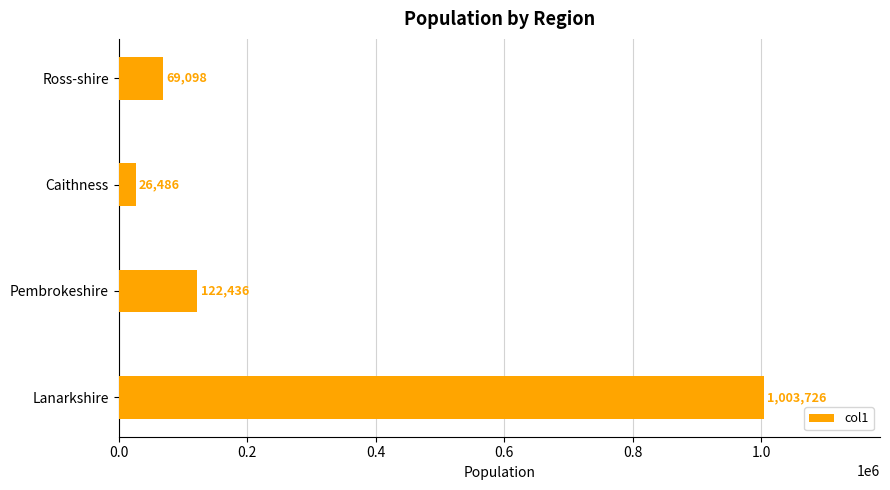

What is the sum of all values?

1221746